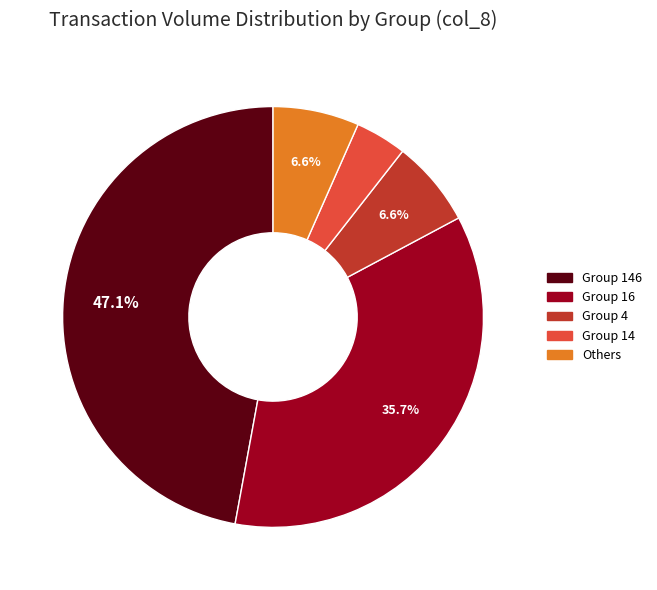

How many segments does this pie chart have?

5